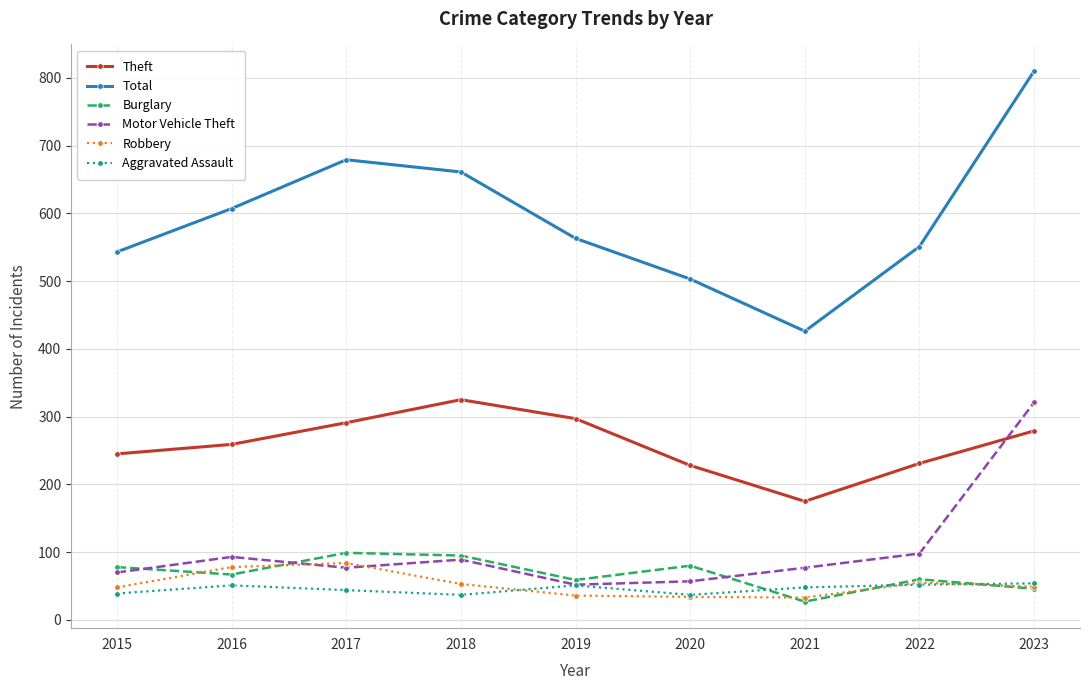

Where does the Burglary series first go above 67?

2015